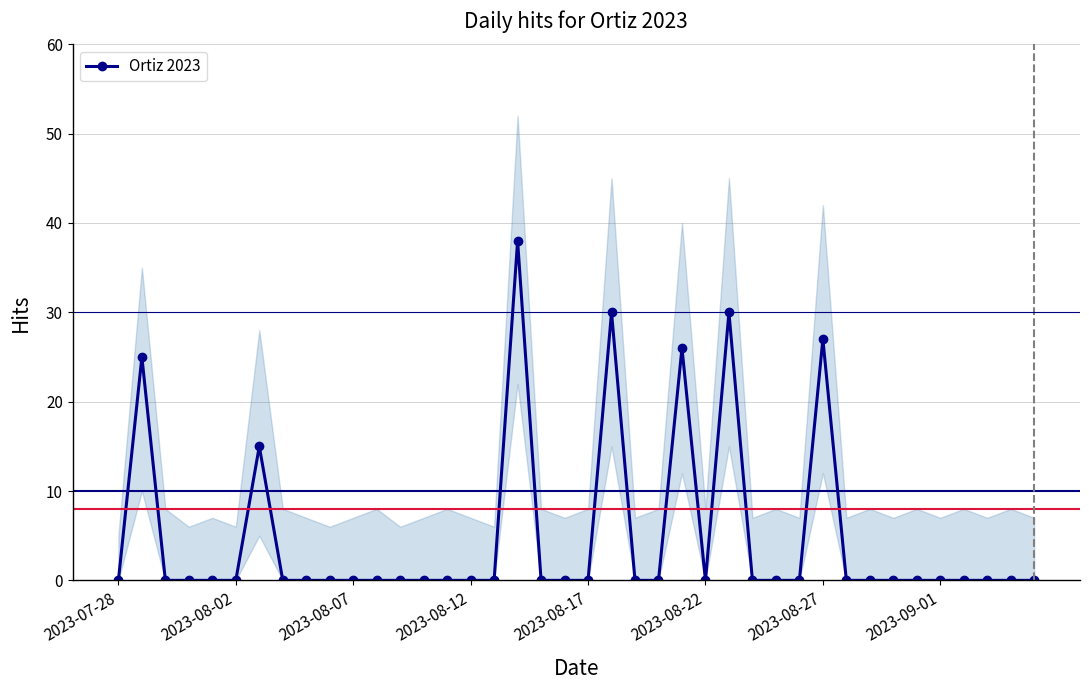

What is the maximum value shown in the chart?

38